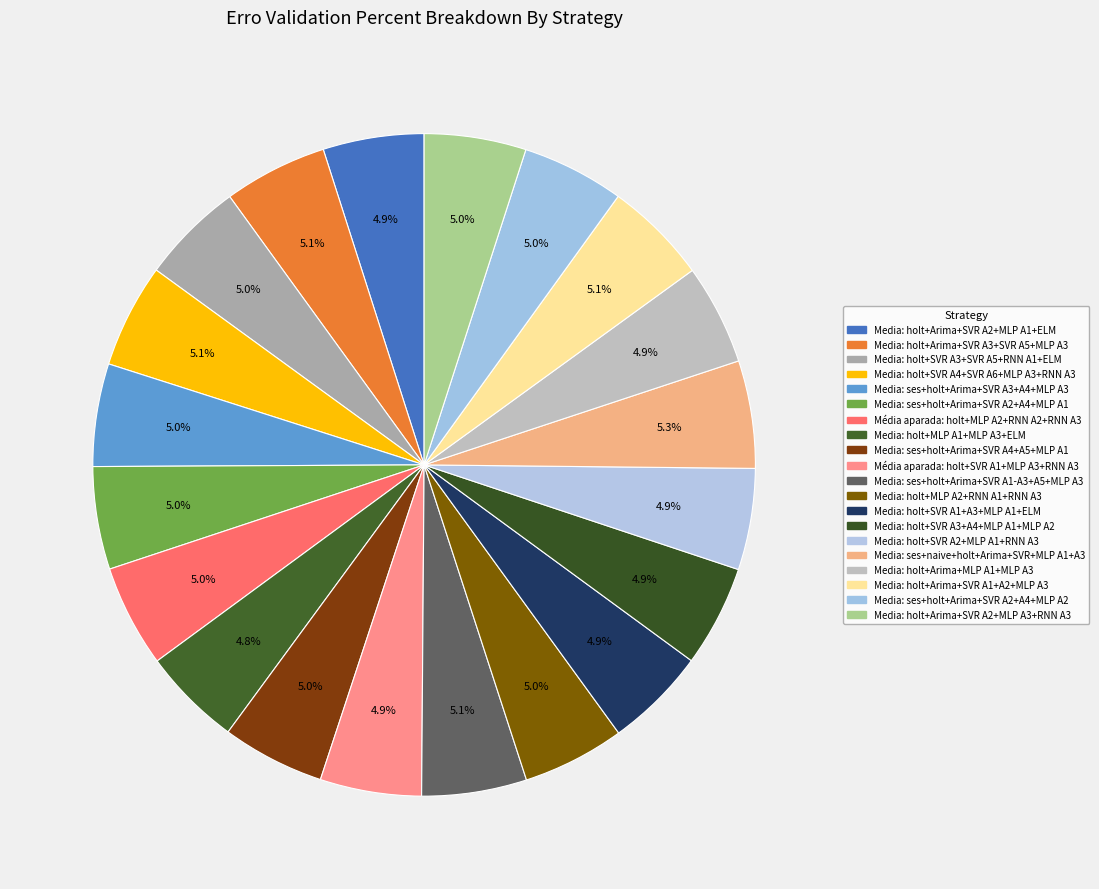

Count the number of slices in the pie.

20